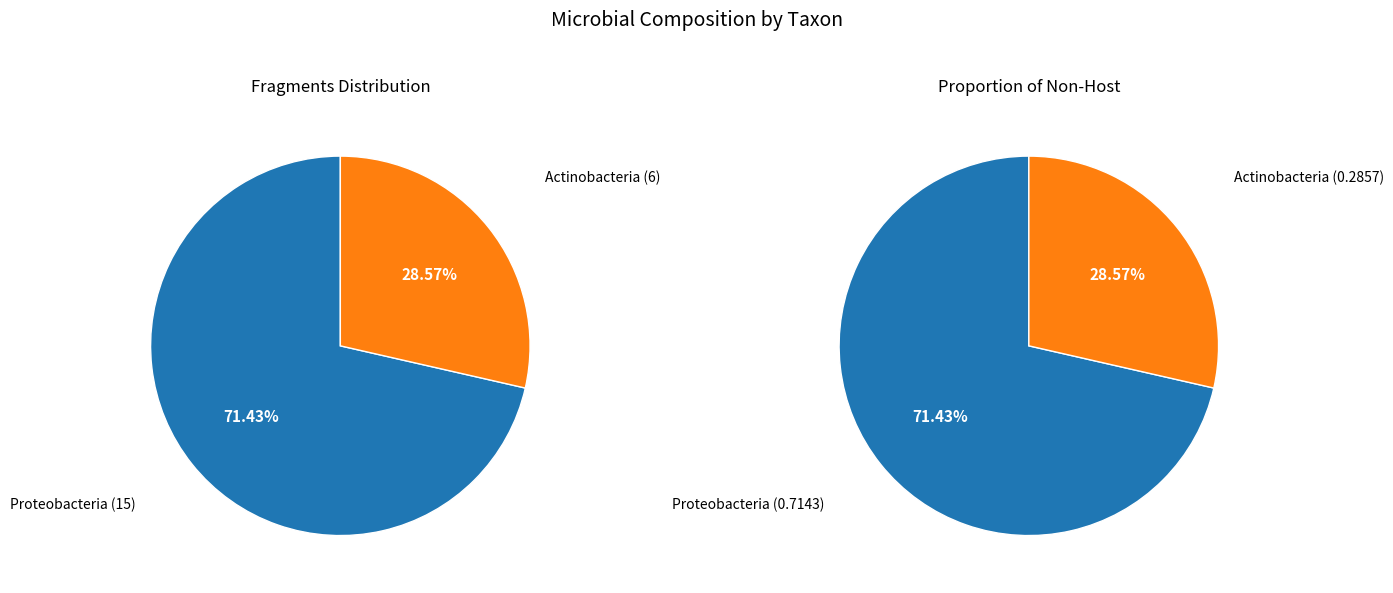

Which slice is the smallest?

Actinobacteria